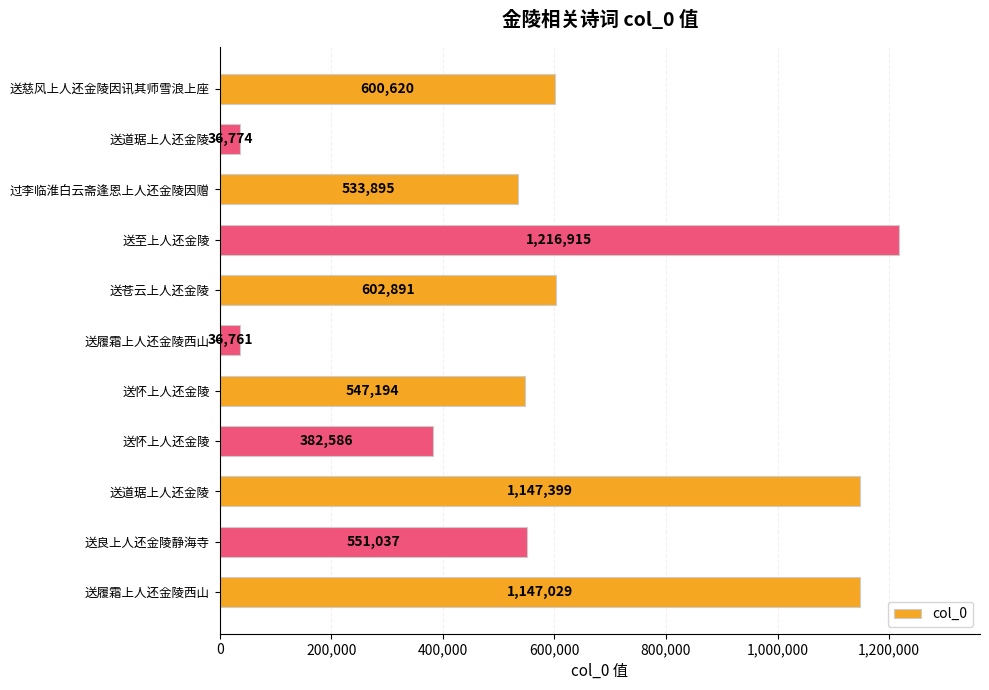

How many categories are shown in the chart?

11